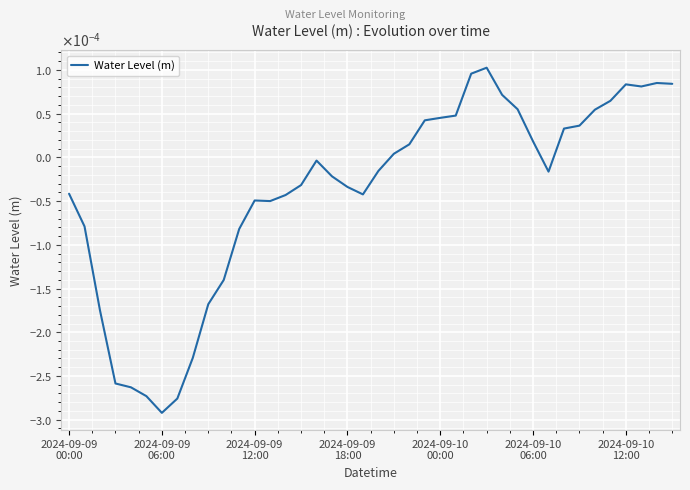

At which category does the chart reach its minimum across all series?

2024-09-09
06:00